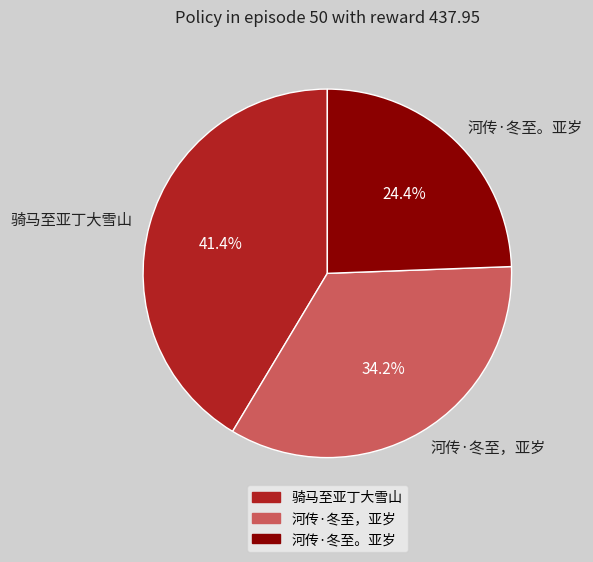

Is it true that 河传·冬至，亚岁 is 34% of the pie?

True